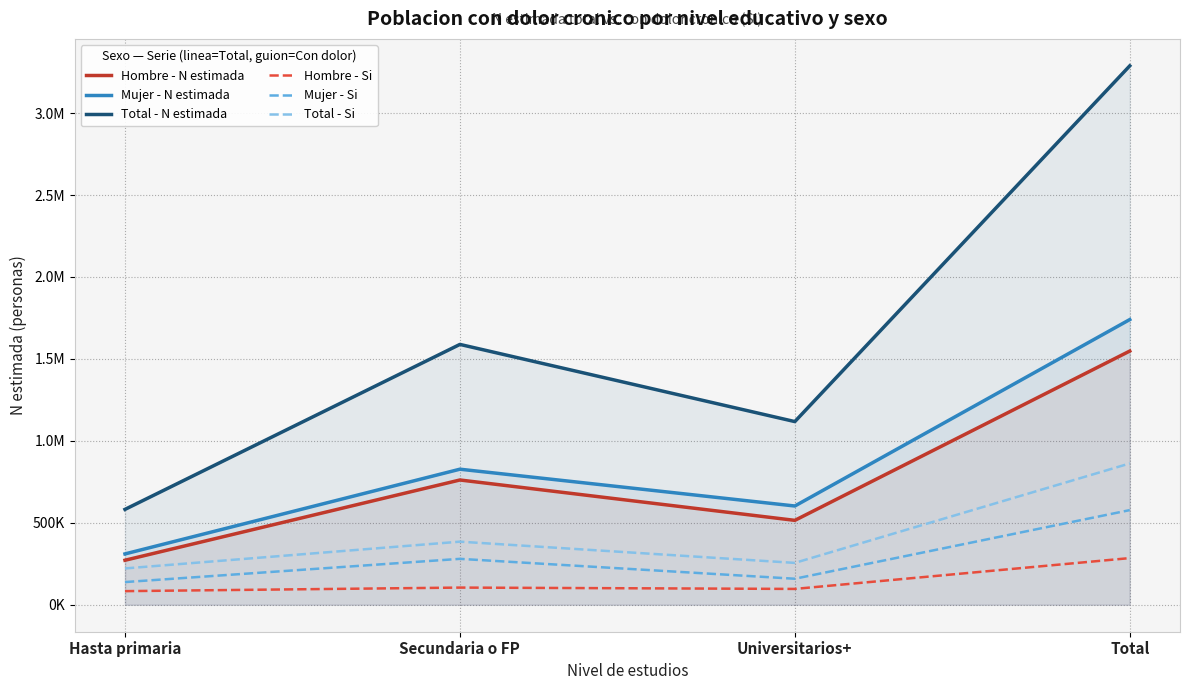

At how many categories does at least one series exceed 1860853?

1